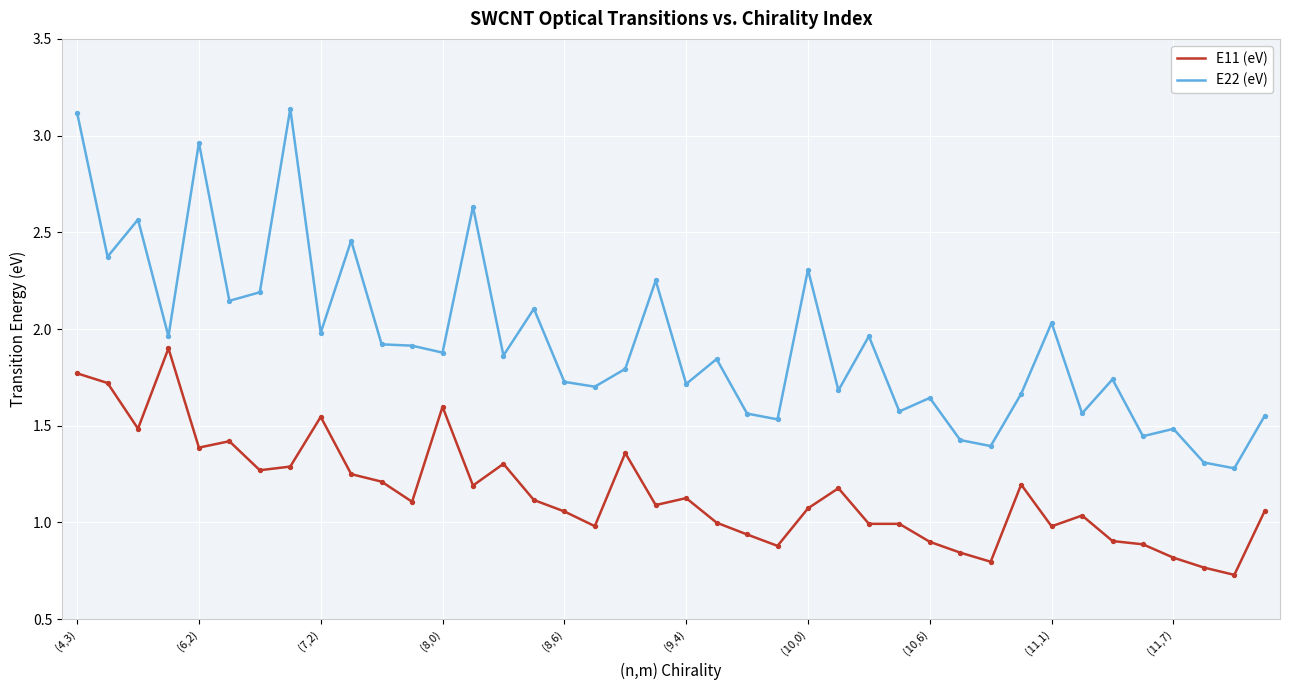

Which series has the largest total across all categories?

E22 (eV)